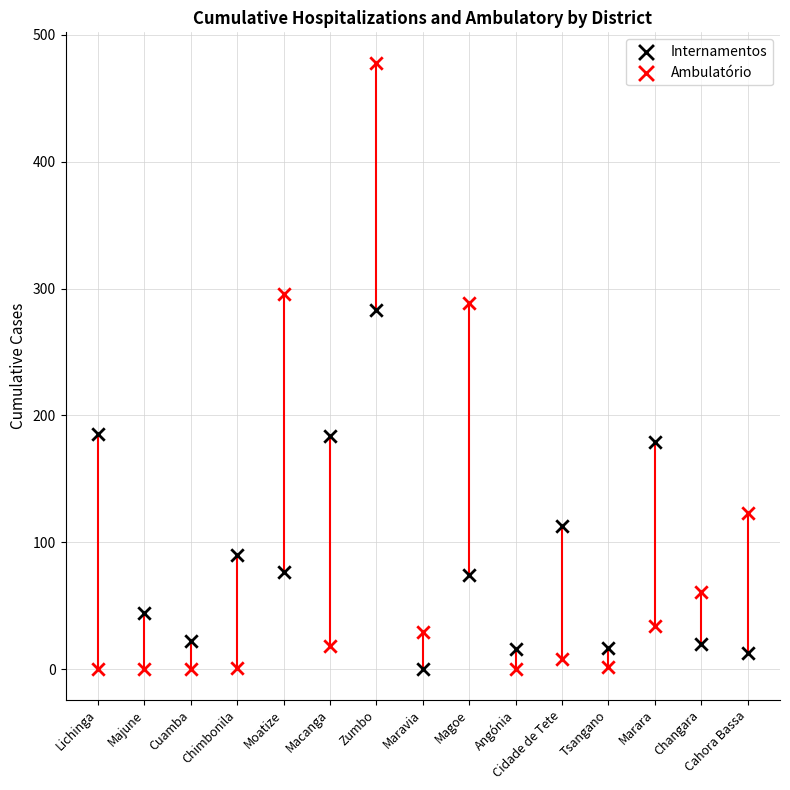

Which series has the largest Y range (max minus min)?

Ambulatório